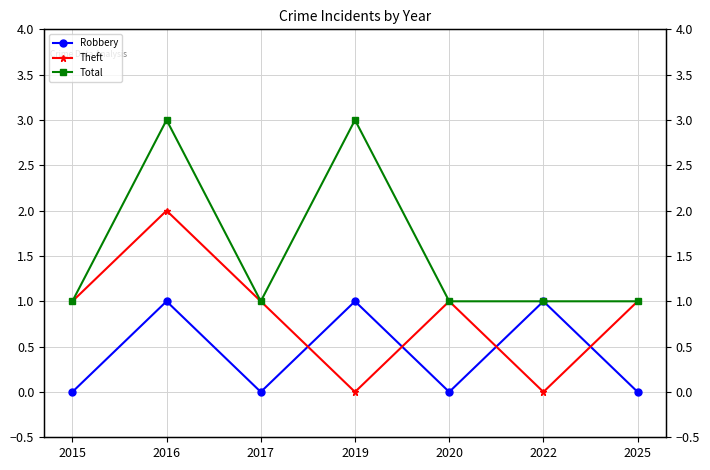

What is the highest value of the Total series?

3